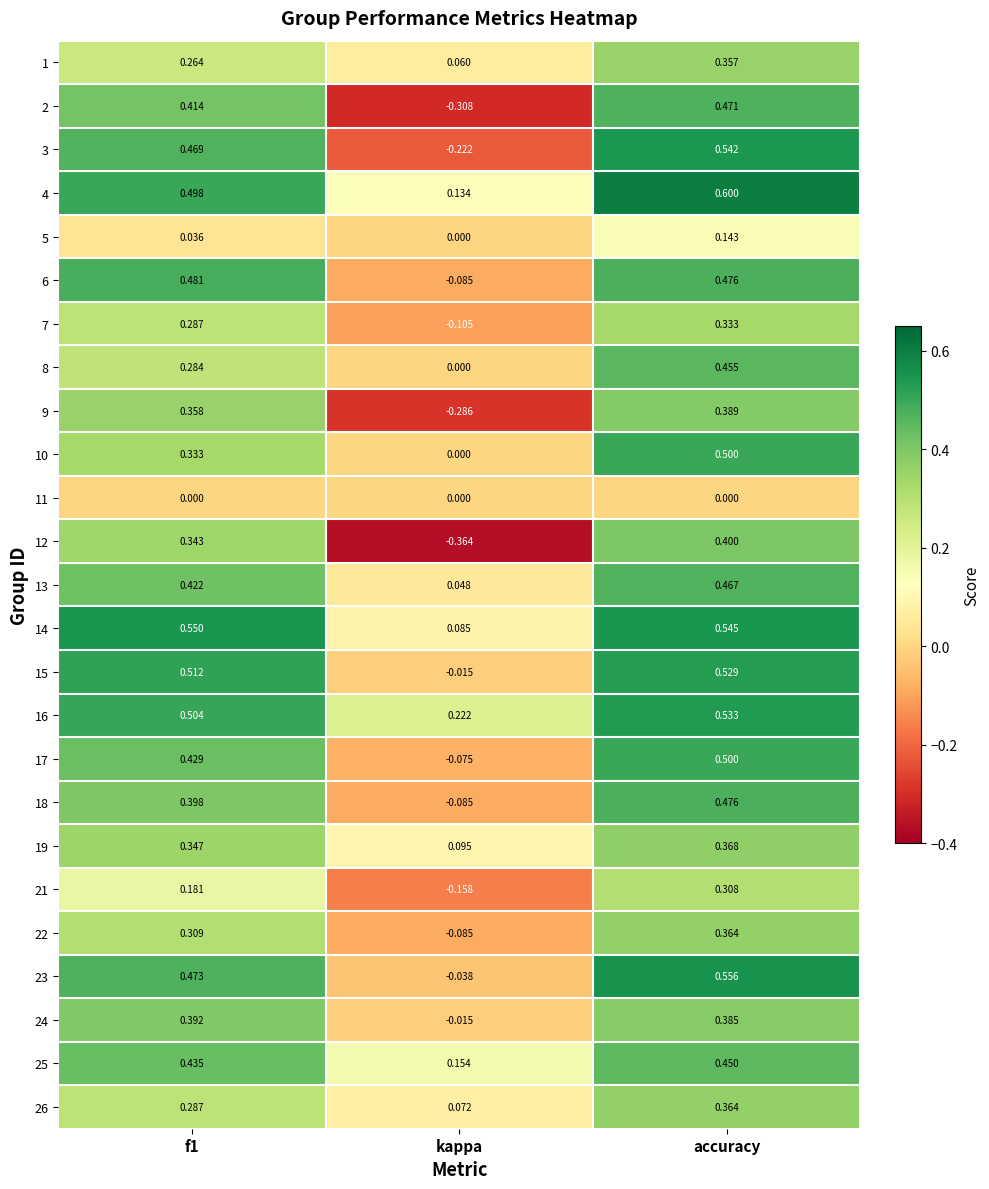

Which category has the highest value in the 22 series?

accuracy